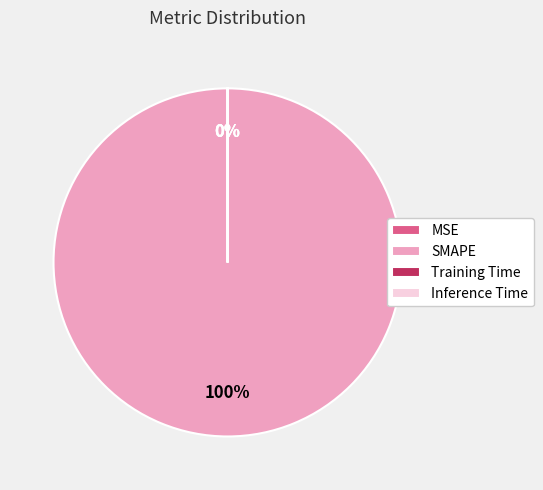

Which category accounts for the majority?

SMAPE